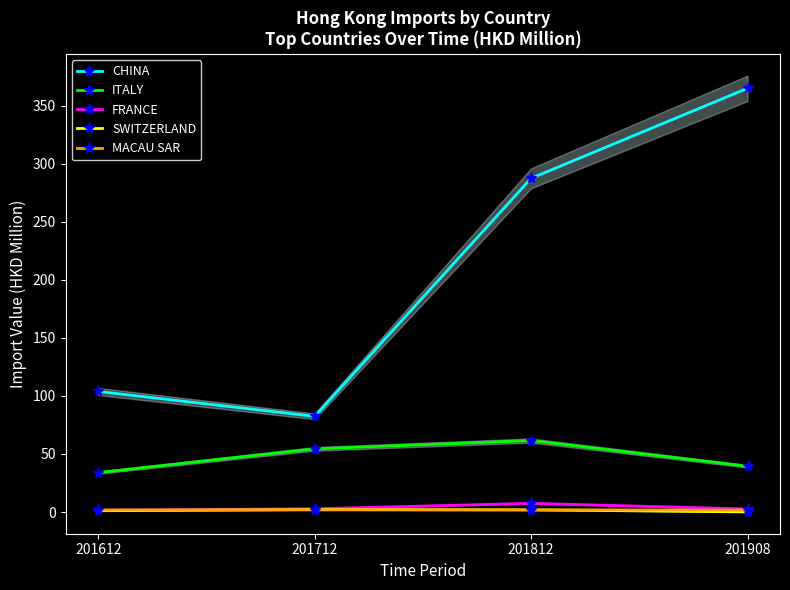

Is it true that CHINA equals 182.5 at 201908?

False